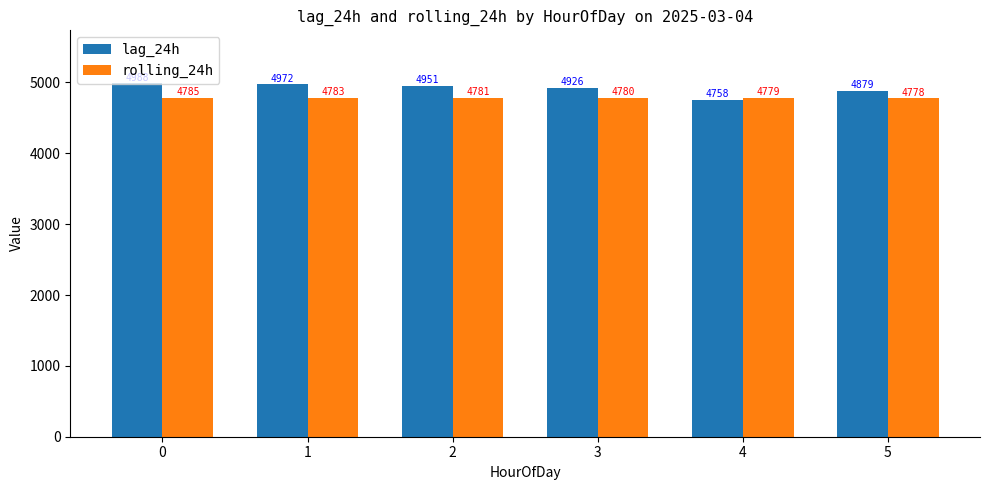

The value of lag_24h at 1 is 4972.0. True or false?

True